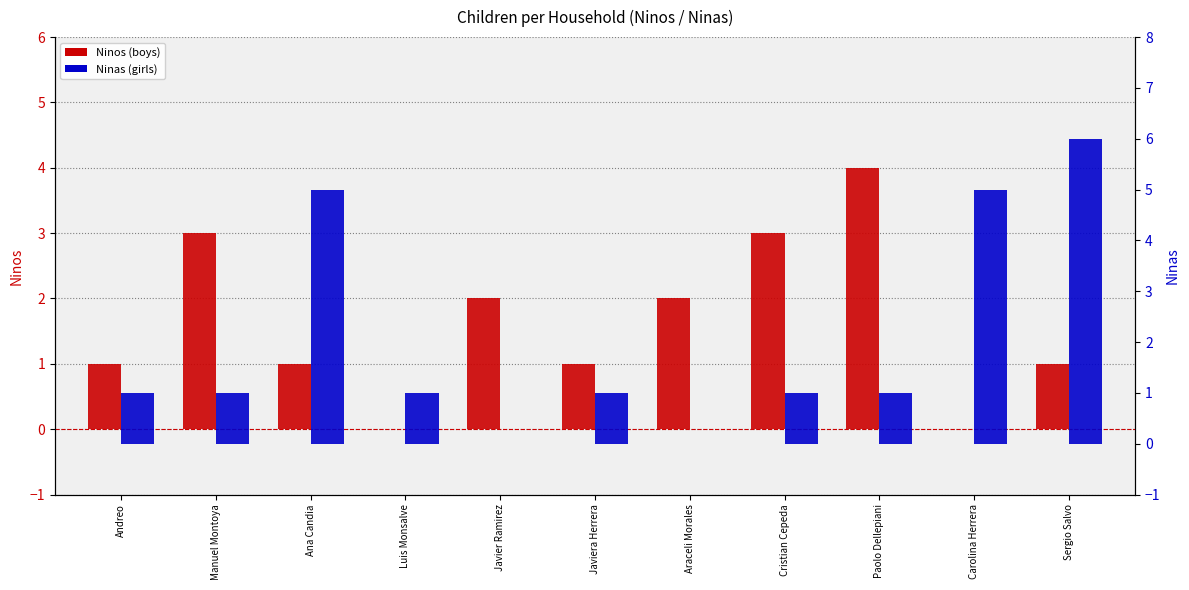

What are all the series names shown in the legend?

Ninos, Ninas